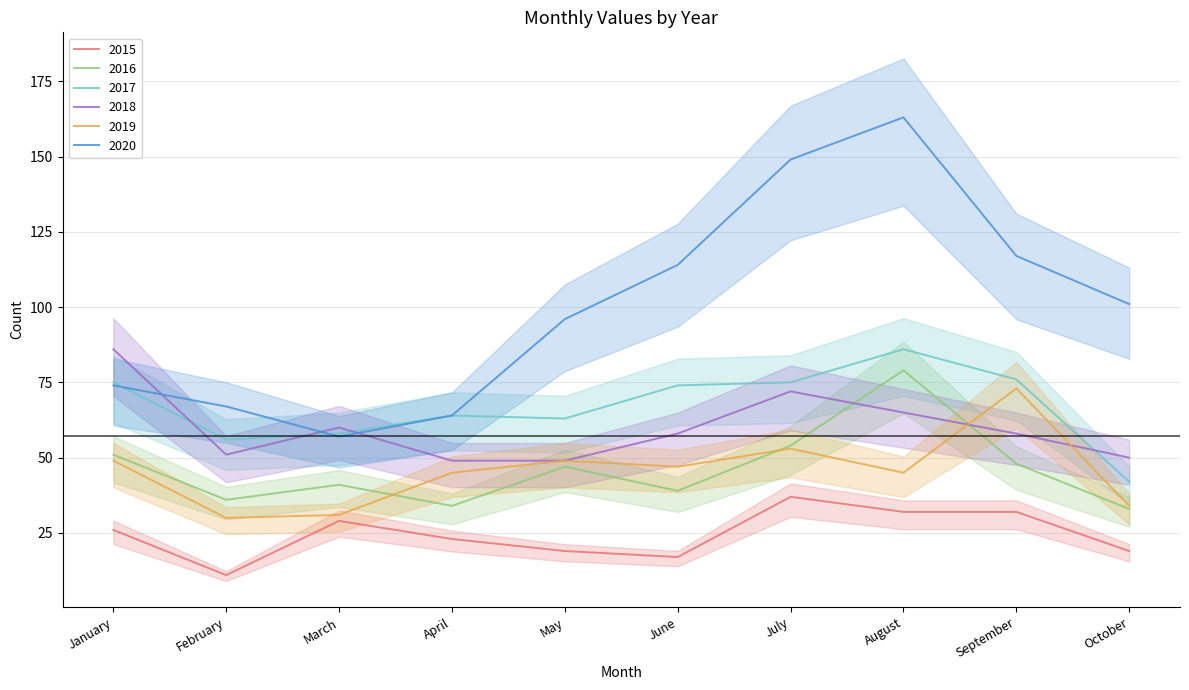

Does the chart display data point markers on the line(s)?

No